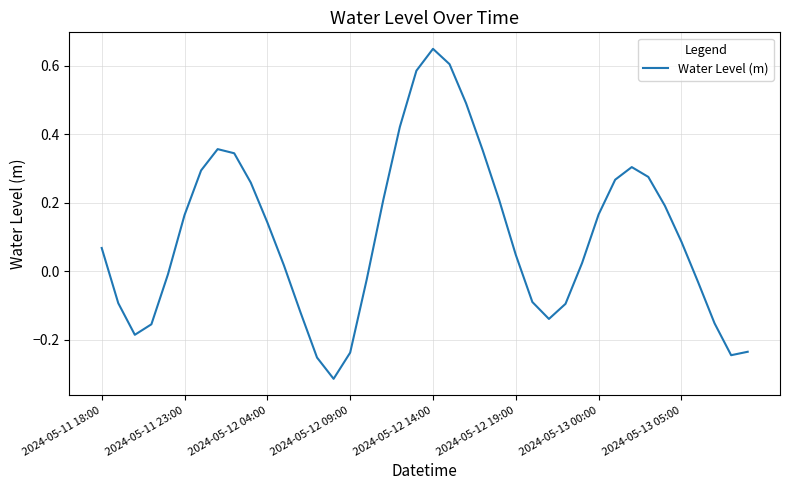

True or false: there are more than 0 points higher than both neighbors.

True